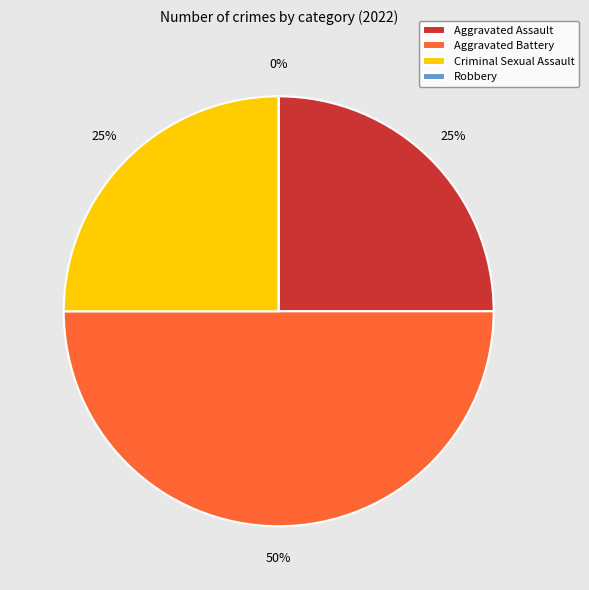

Do Robbery and Criminal Sexual Assault together represent more than half of the pie?

No